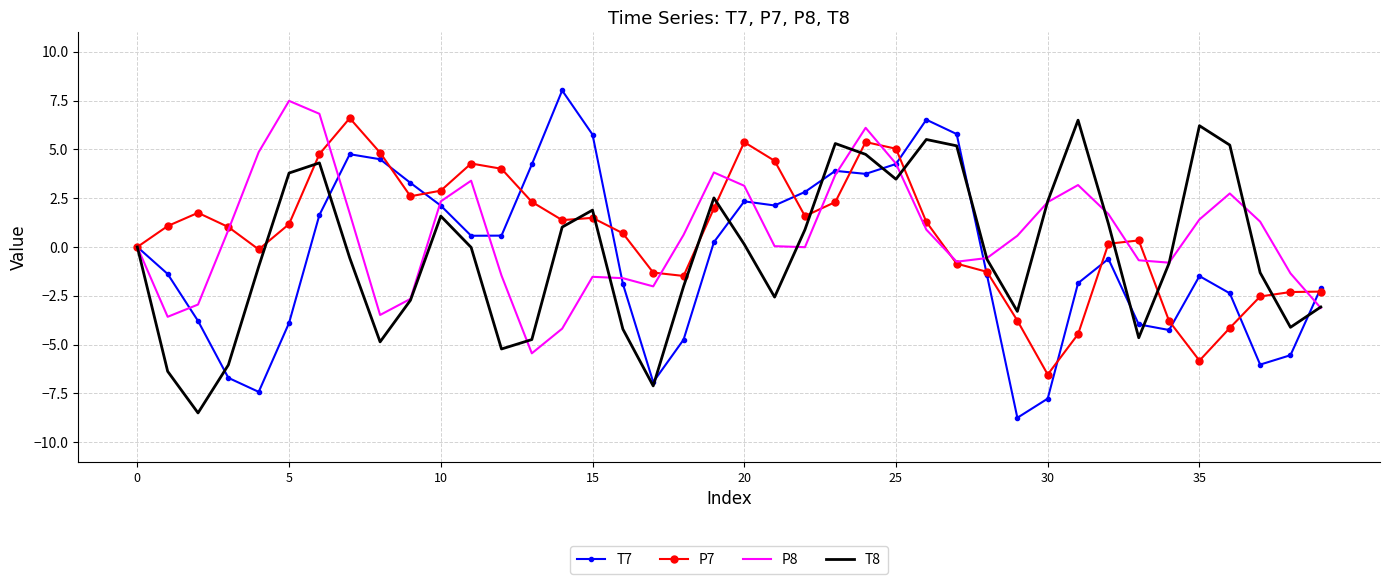

What is the smallest value displayed?

-8.7